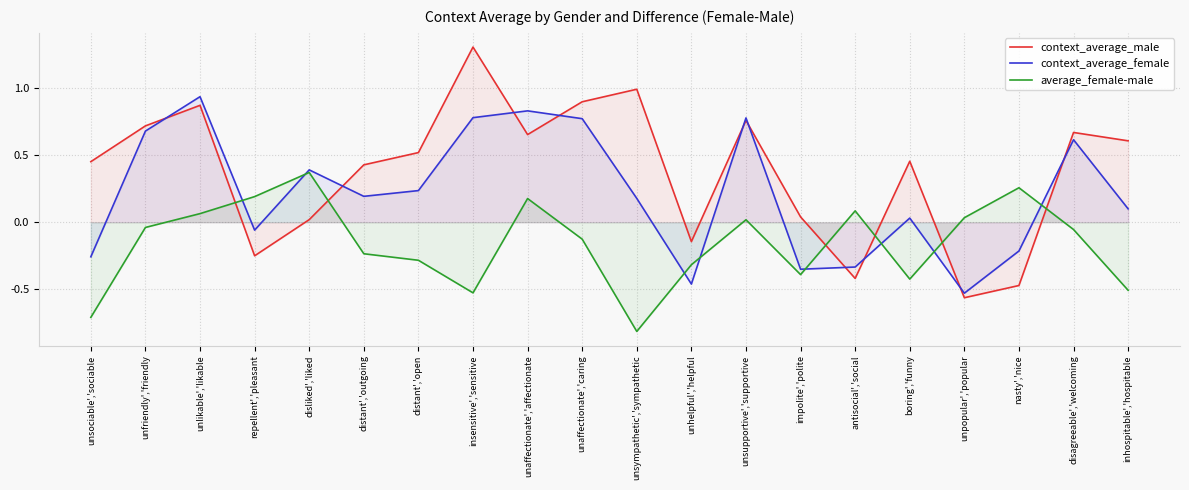

Reading left to right, what are all the values shown in this chart?

context_average_male: unsociable','sociable=0.5	unfriendly','friendly=0.7	unlikable','likable=0.9	repellent','pleasant=-0.3	disliked','liked=0.0	distant','outgoing=0.4	distant','open=0.5	insensitive','sensitive=1.3	unaffectionate','affectionate=0.7	unaffectionate','caring=0.9	unsympathetic','sympathetic=1.0	unhelpful','helpful=-0.1	unsupportive','supportive=0.8	impolite','polite=0.0	antisocial','social=-0.4	boring','funny=0.5	unpopular','popular=-0.6	nasty','nice=-0.5	disagreeable','welcoming=0.7	inhospitable','hospitable=0.6
context_average_female: unsociable','sociable=-0.3	unfriendly','friendly=0.7	unlikable','likable=0.9	repellent','pleasant=-0.1	disliked','liked=0.4	distant','outgoing=0.2	distant','open=0.2	insensitive','sensitive=0.8	unaffectionate','affectionate=0.8	unaffectionate','caring=0.8	unsympathetic','sympathetic=0.2	unhelpful','helpful=-0.5	unsupportive','supportive=0.8	impolite','polite=-0.4	antisocial','social=-0.3	boring','funny=0.0	unpopular','popular=-0.5	nasty','nice=-0.2	disagreeable','welcoming=0.6	inhospitable','hospitable=0.1
average_female-male: unsociable','sociable=-0.7	unfriendly','friendly=-0.0	unlikable','likable=0.1	repellent','pleasant=0.2	disliked','liked=0.4	distant','outgoing=-0.2	distant','open=-0.3	insensitive','sensitive=-0.5	unaffectionate','affectionate=0.2	unaffectionate','caring=-0.1	unsympathetic','sympathetic=-0.8	unhelpful','helpful=-0.3	unsupportive','supportive=0.0	impolite','polite=-0.4	antisocial','social=0.1	boring','funny=-0.4	unpopular','popular=0.0	nasty','nice=0.3	disagreeable','welcoming=-0.1	inhospitable','hospitable=-0.5